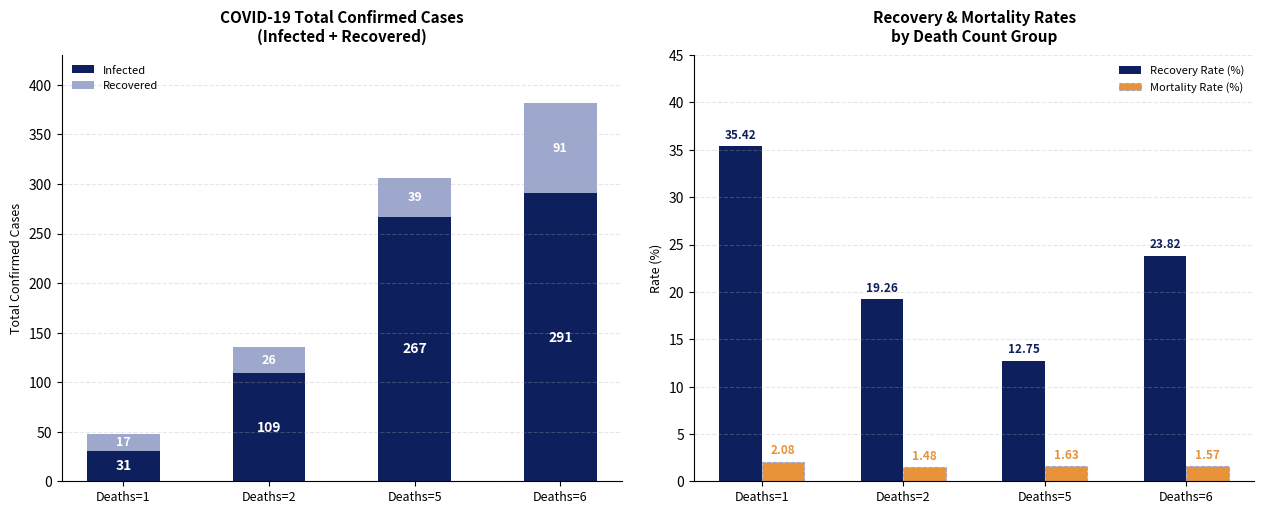

Count the Mortality Rate (%) values in the range 1 to 2.

3